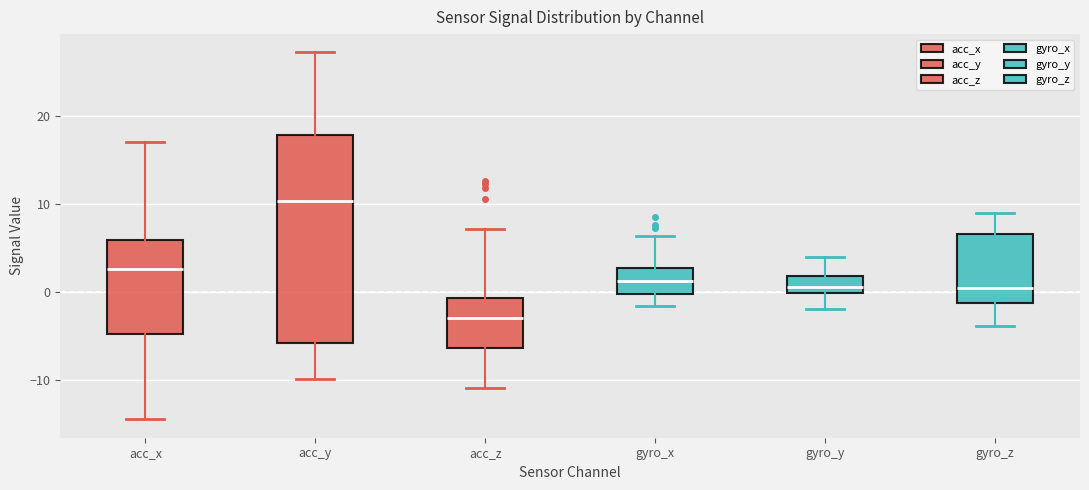

Comparing the boxes themselves (not the whiskers), which one is the tallest?

acc_y